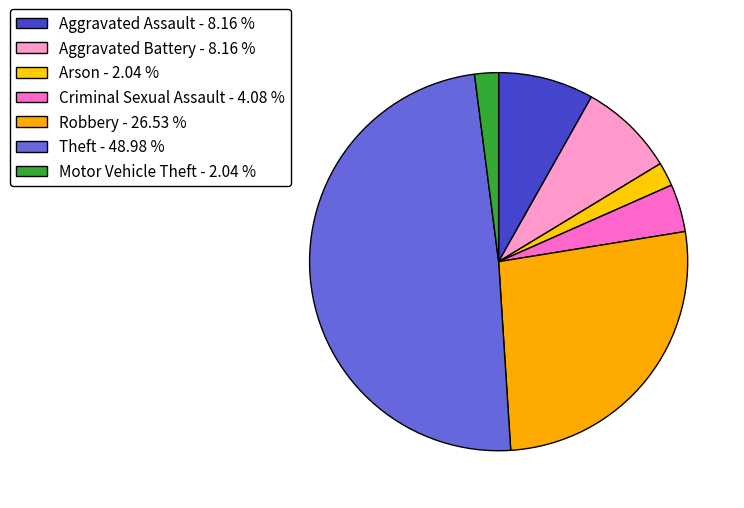

Rank the categories by value from lowest to highest.

Arson, Motor Vehicle Theft, Criminal Sexual Assault, Aggravated Assault, Aggravated Battery, Robbery, Theft